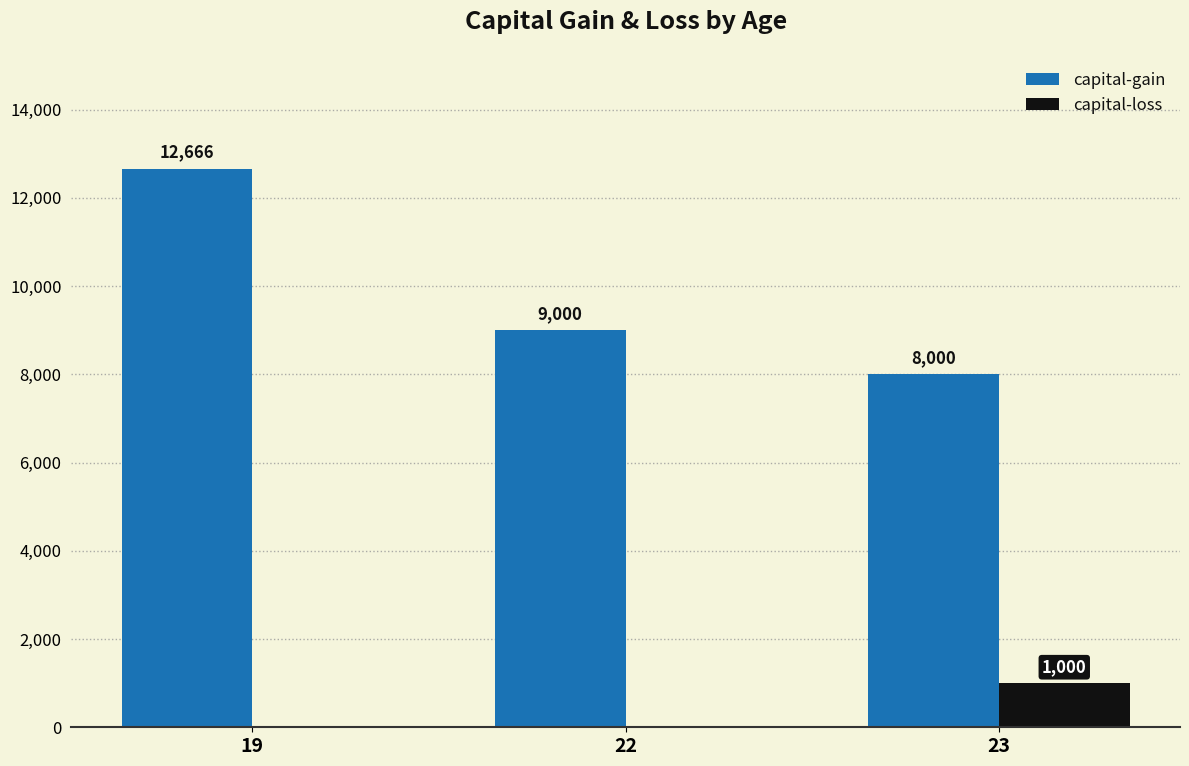

Which series has the largest range (max minus min)?

capital-gain